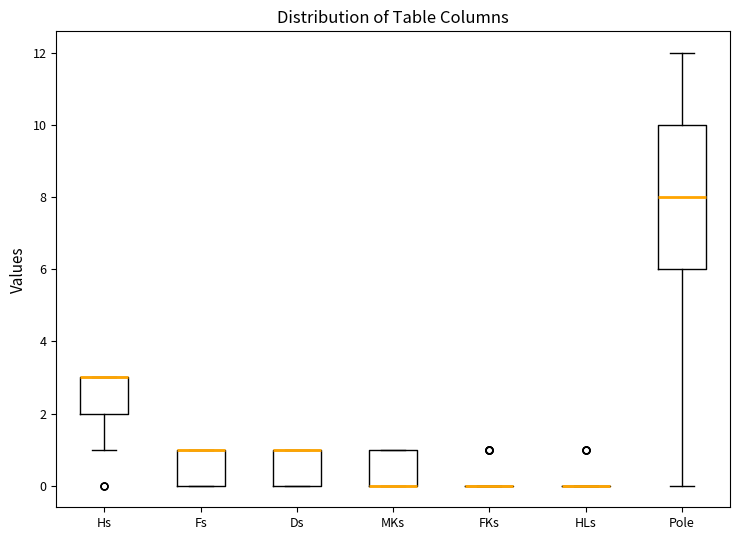

Reading left to right, transcribe this box plot: for each box, give where its median line is, the range the box spans, and where its two whiskers end, as read against the y-axis. The values are not printed on the chart, so give them approximately, as read against the axis.

Hs: median 3 (drawn on the box's upper edge), box 2 to 3, whiskers 1 to 3
Fs: median 1 (drawn on the box's upper edge), box 0 to 1, whiskers 0 to 1
Ds: median 1 (drawn on the box's upper edge), box 0 to 1, whiskers 0 to 1
MKs: median 0 (drawn on the box's lower edge), box 0 to 1, whiskers 0 to 1
FKs: box collapsed to a line at 0, whiskers 0 to 0
HLs: box collapsed to a line at 0, whiskers 0 to 0
Pole: median 8, box 6 to 10, whiskers 0 to 12